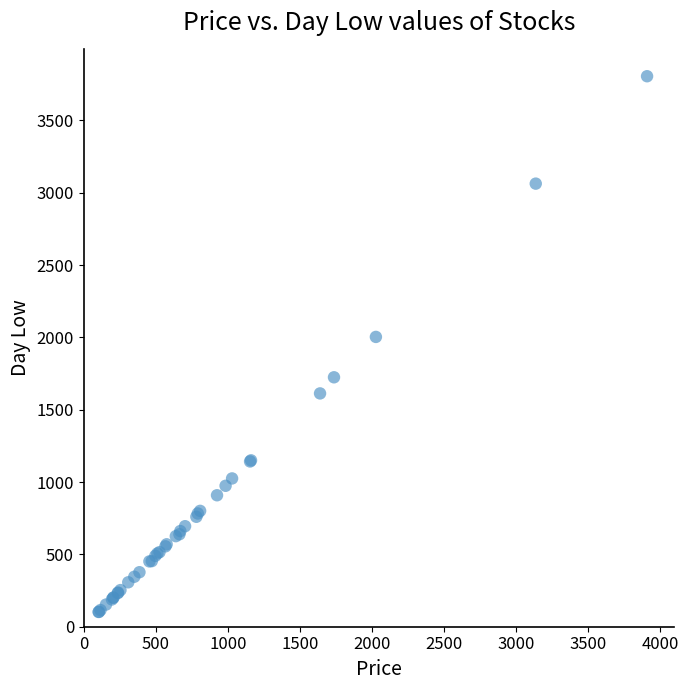

What Y value in the scatter plot is closest to 1954?

2003.7